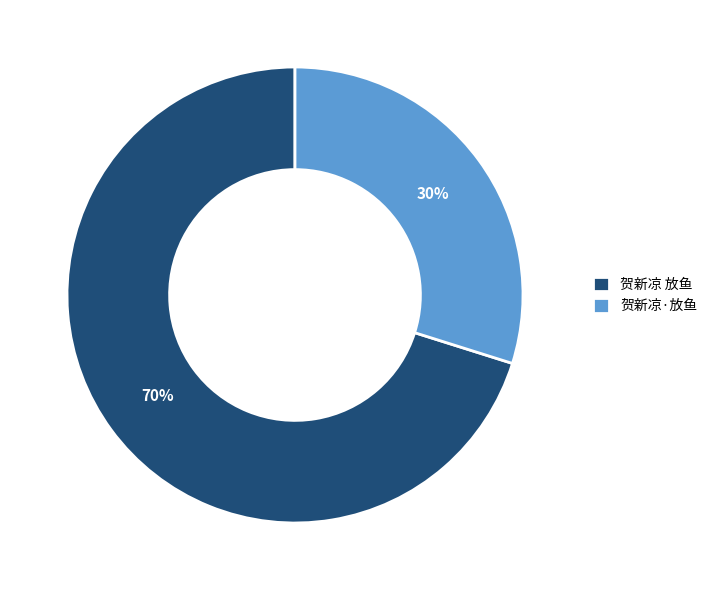

The 贺新凉·放鱼 slice represents 30% of the pie. True or false?

True